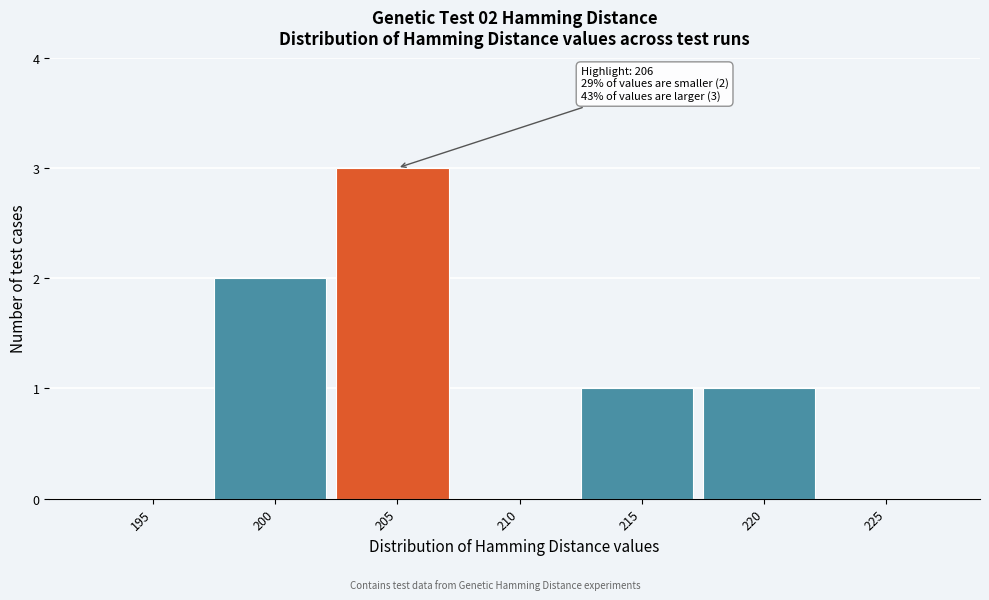

Reading left to right, transcribe all the data shown in this chart.

195=0	200=2	205=3	210=0	215=1	220=1	225=0